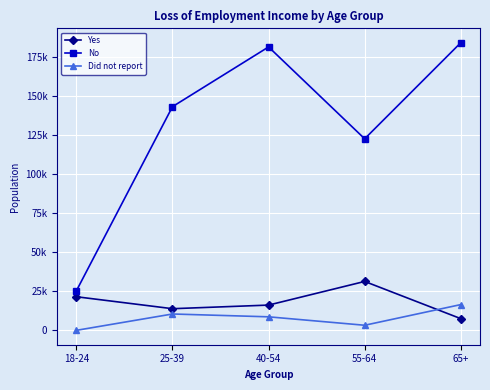

What is the label of the 4th point from the left?

55-64